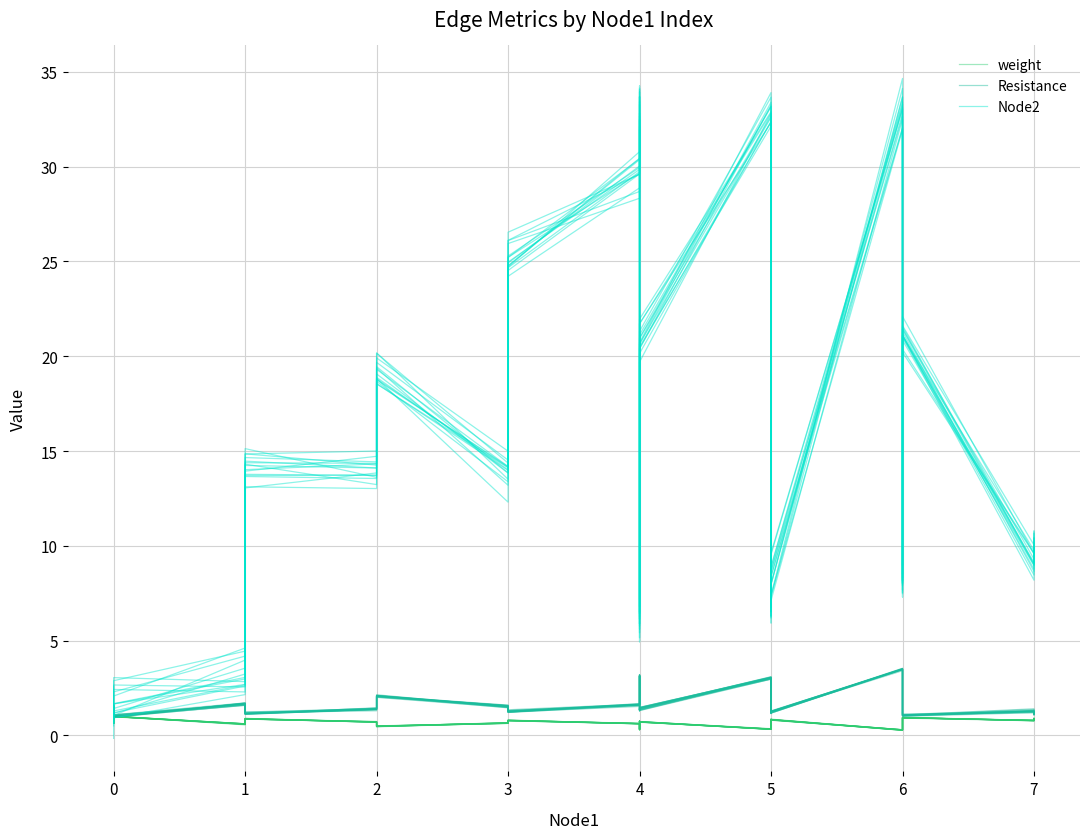

Rank the series by their maximum value, from highest to lowest.

Node2, Resistance, weight